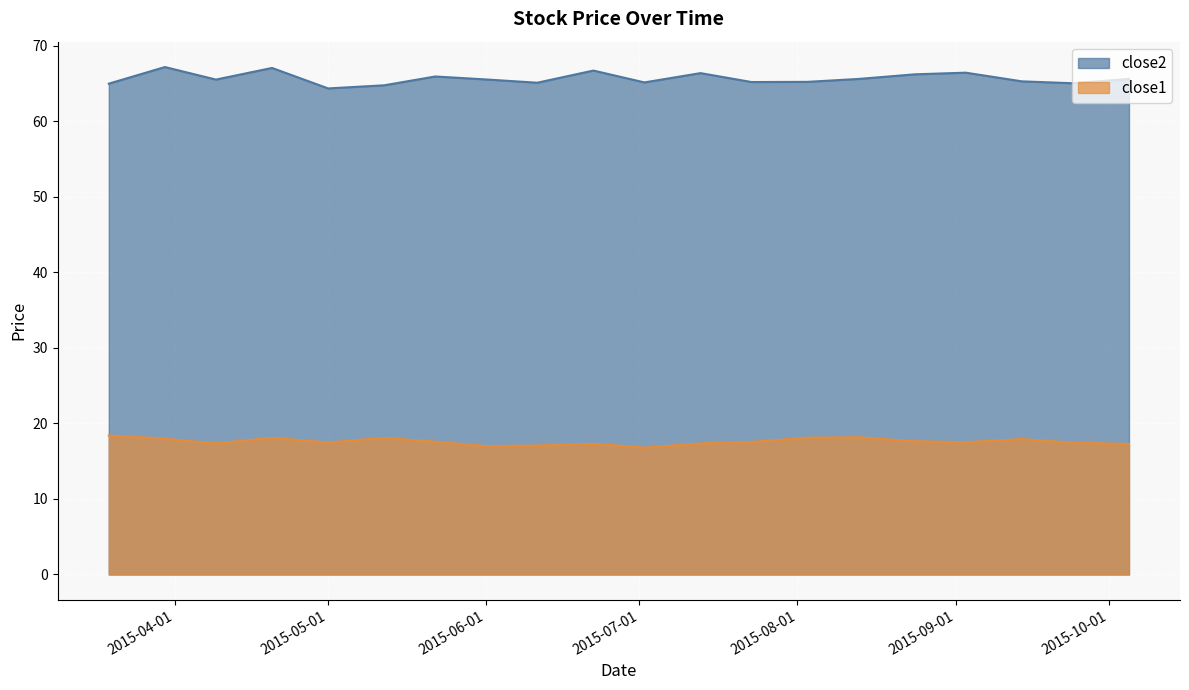

Rank the series by their maximum value, from lowest to highest.

close1, close2